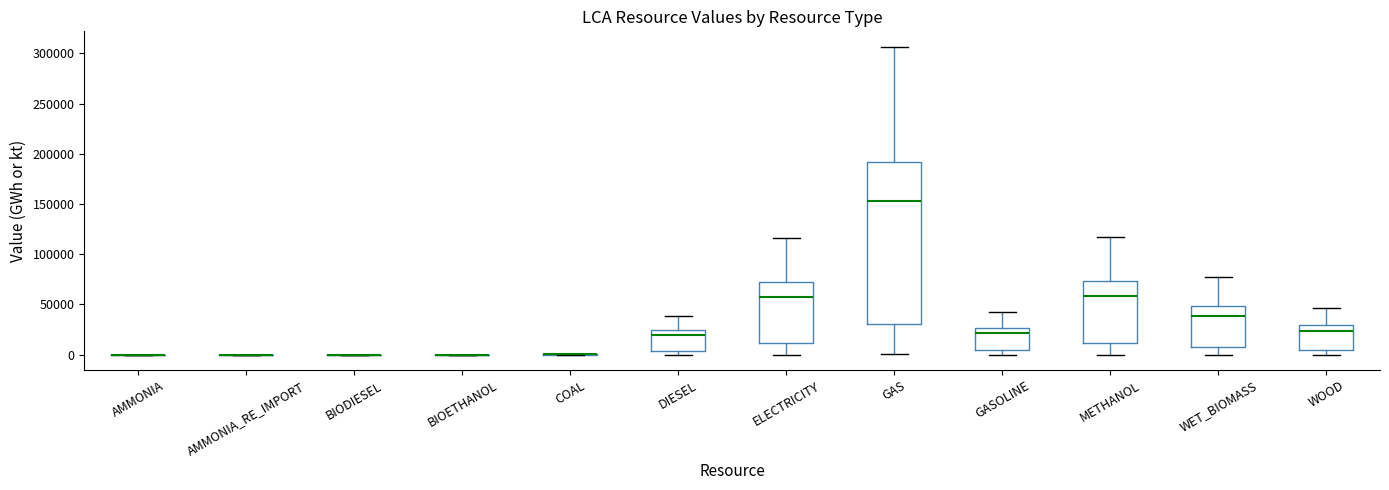

Reading left to right, read every box against the y-axis: the position of its median line, the range the box covers, and the ends of its whiskers. The values are not printed on the chart, so give them approximately, as read against the axis.

AMMONIA: box collapsed to a line at 0, whiskers 0 to 0
AMMONIA_RE_IMPORT: box collapsed to a line at 0, whiskers 0 to 0
BIODIESEL: box collapsed to a line at 0, whiskers 0 to 0
BIOETHANOL: box collapsed to a line at 0, whiskers 0 to 0
COAL: box collapsed to a line at 0, whiskers 0 to 0
DIESEL: median 20000, box 5000 to 25000, whiskers 0 to 40000
ELECTRICITY: median 60000, box 10000 to 70000, whiskers 0 to 115000
GAS: median 155000, box 30000 to 190000, whiskers 0 to 305000
GASOLINE: median 20000, box 5000 to 25000, whiskers 0 to 45000
METHANOL: median 60000, box 10000 to 75000, whiskers 0 to 115000
WET_BIOMASS: median 40000, box 10000 to 50000, whiskers 0 to 80000
WOOD: median 25000, box 5000 to 30000, whiskers 0 to 45000